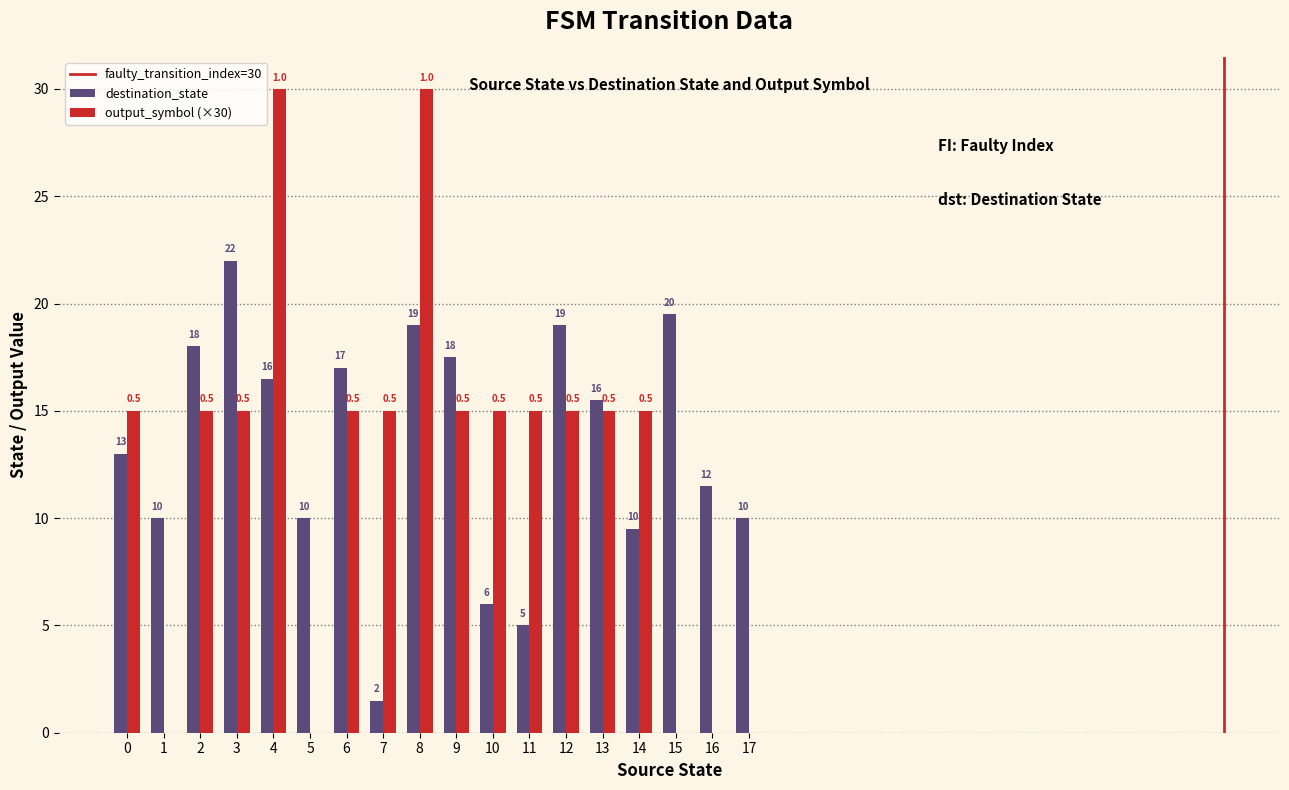

Are the bars grouped side by side (vs. stacked)?

Yes